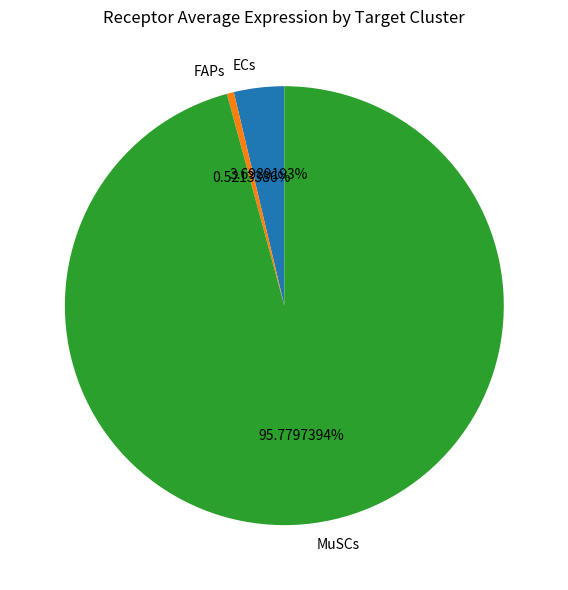

Does MuSCs represent more than half of the total?

Yes